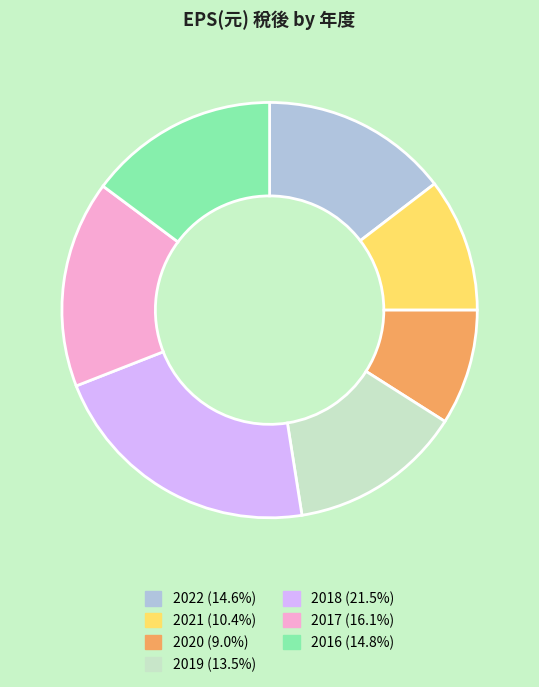

The 2022 slice represents 9% of the pie. True or false?

False